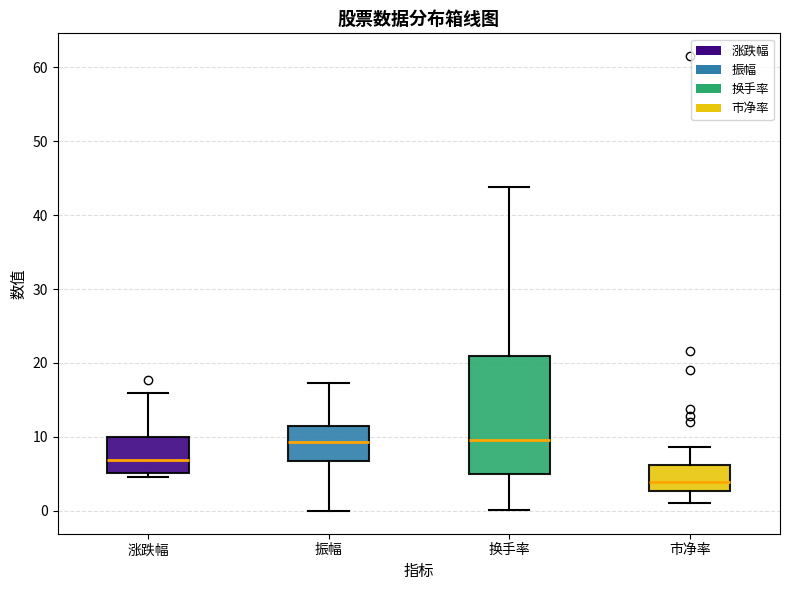

Reading left to right, read every box against the y-axis: the position of its median line, the range the box covers, and the ends of its whiskers. The values are not printed on the chart, so give them approximately, as read against the axis.

涨跌幅: median 7, box 5 to 10, whiskers 5 (just below the box's lower edge) to 16
振幅: median 9, box 7 to 11, whiskers 0 to 17
换手率: median 10, box 5 to 21, whiskers 0 to 44
市净率: median 4, box 3 to 6, whiskers 1 to 9